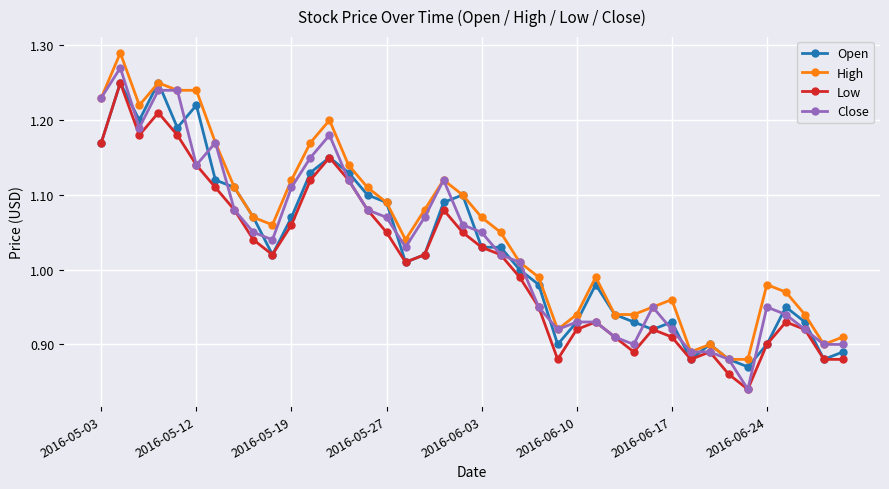

True or false: High has more than 1 points higher than both neighbors.

True